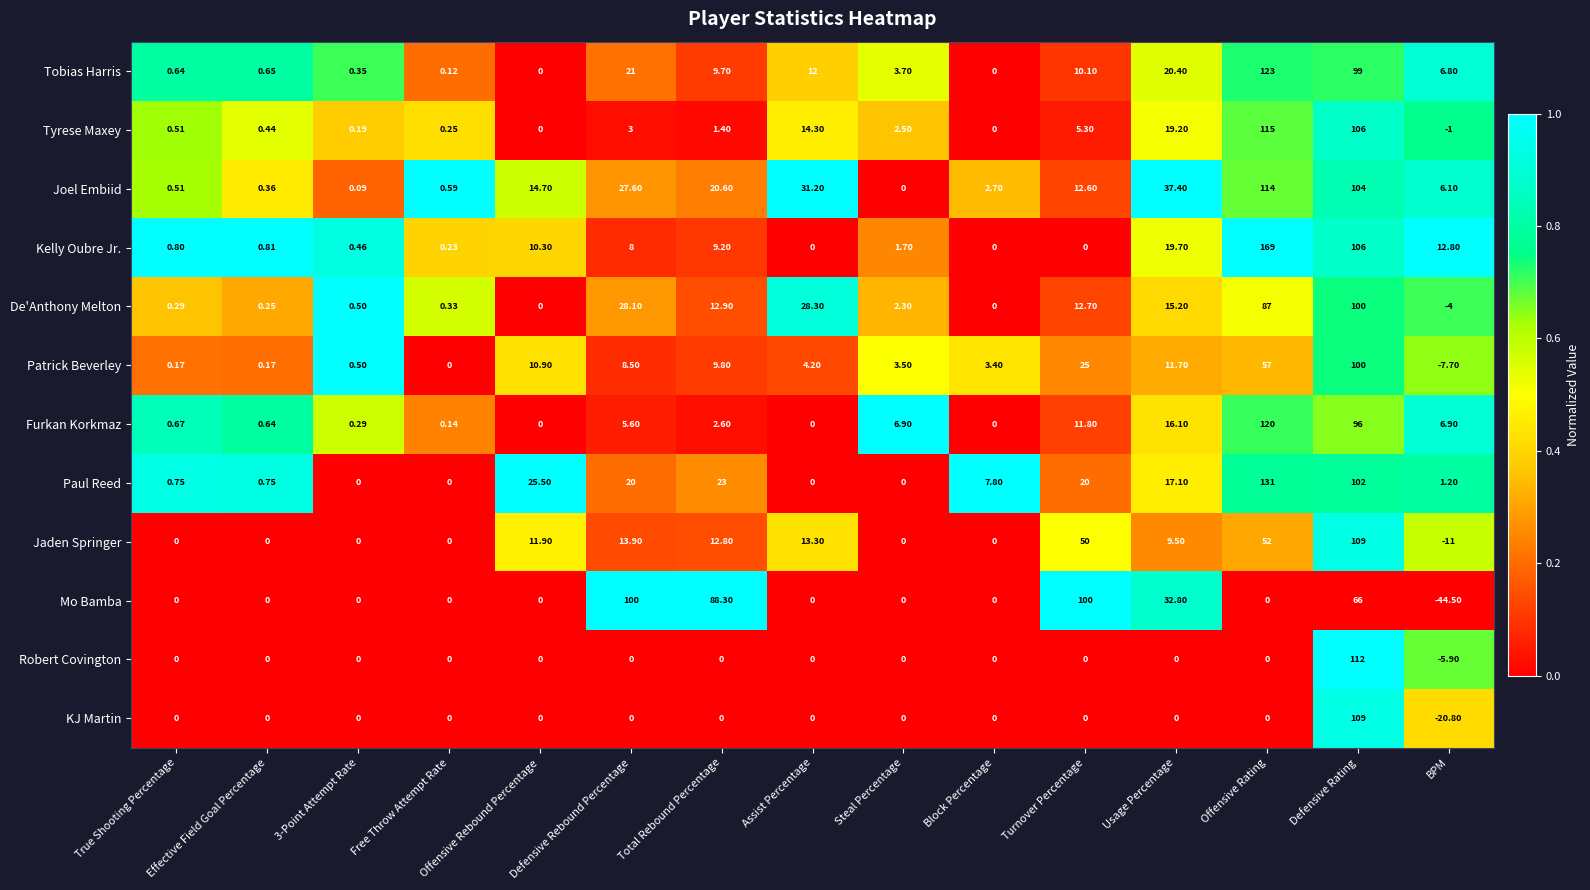

Which series changed the most between Turnover Percentage and Usage Percentage?

Mo Bamba